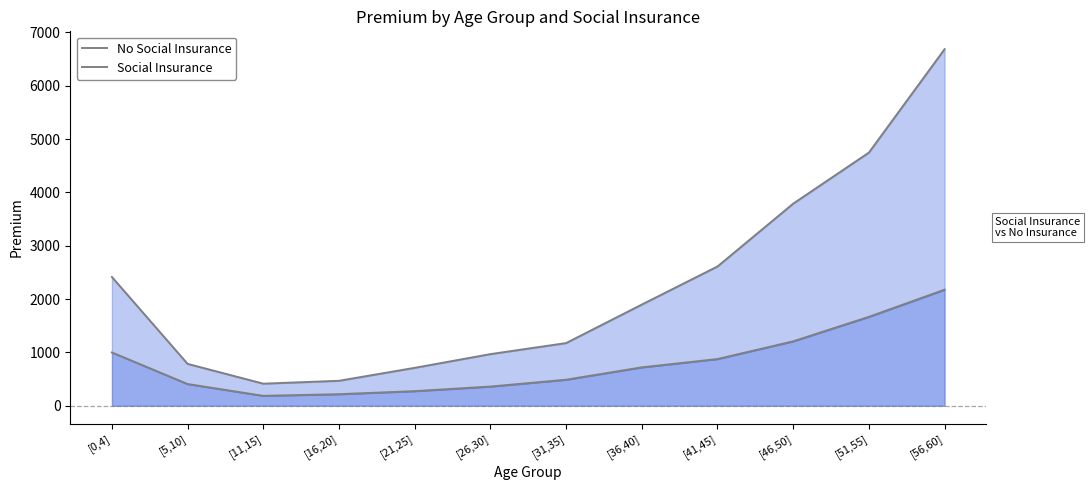

What is the total value across all series at [5,10]?

1192